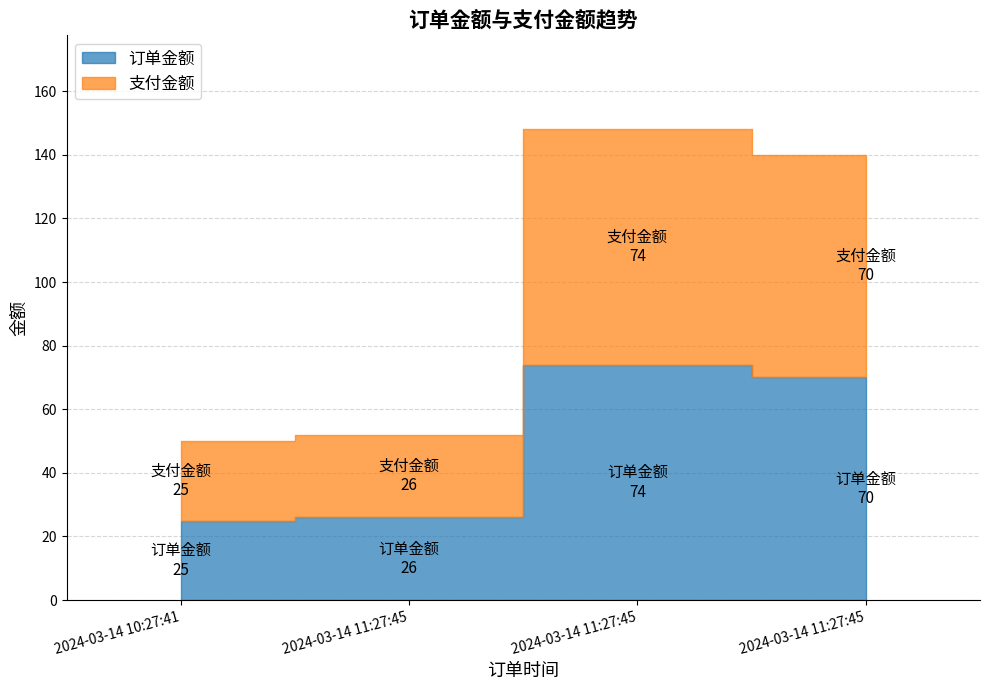

What is the value of the 订单金额 point at the 2nd from the left?

26